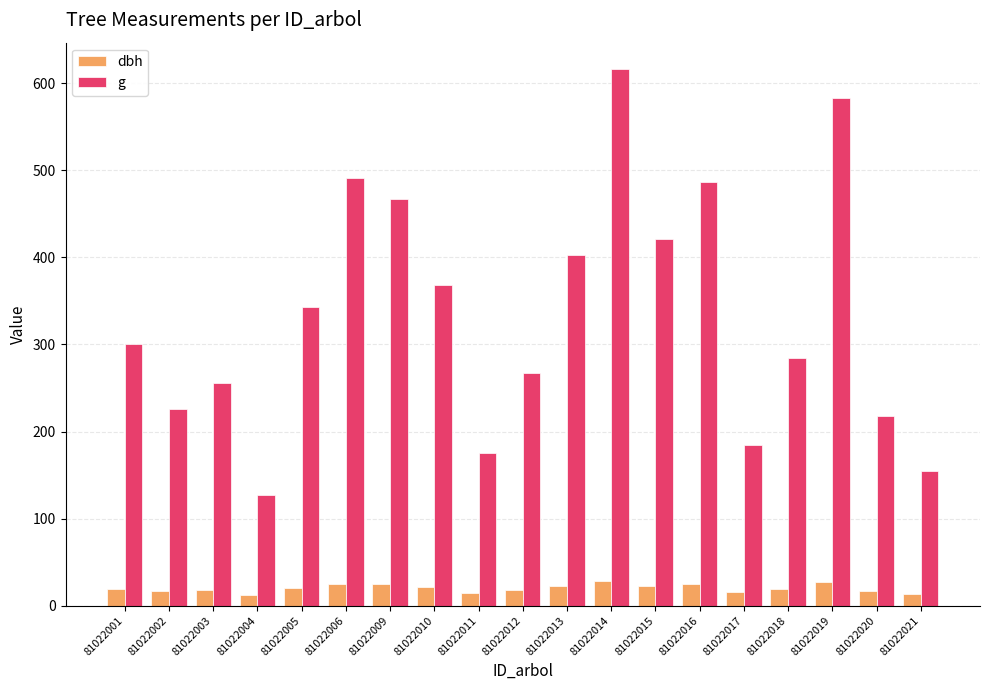

What is the value of the g bar at the 2nd from the left?

225.7